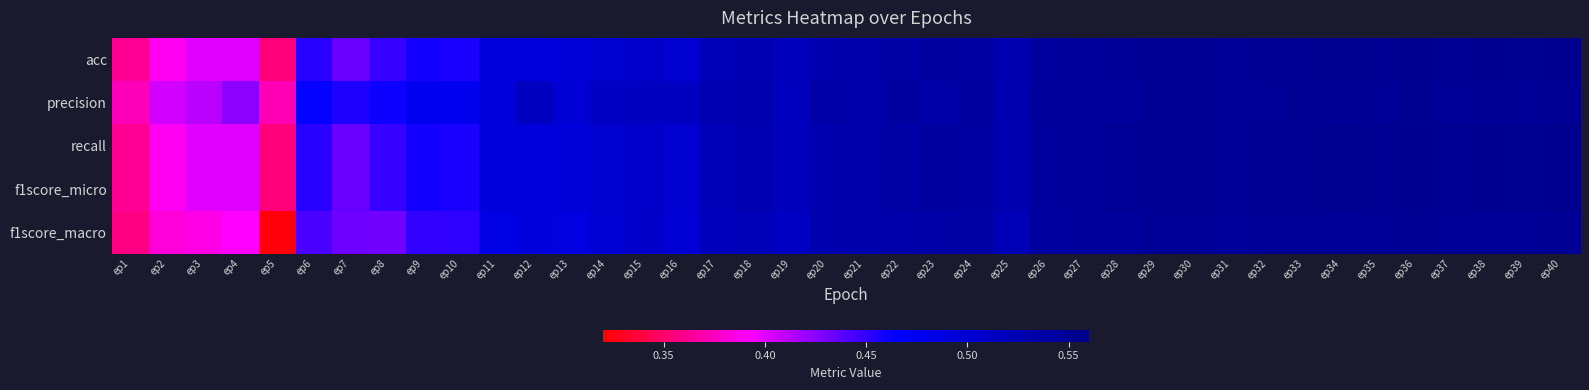

At how many categories does at least one series exceed 0?

40